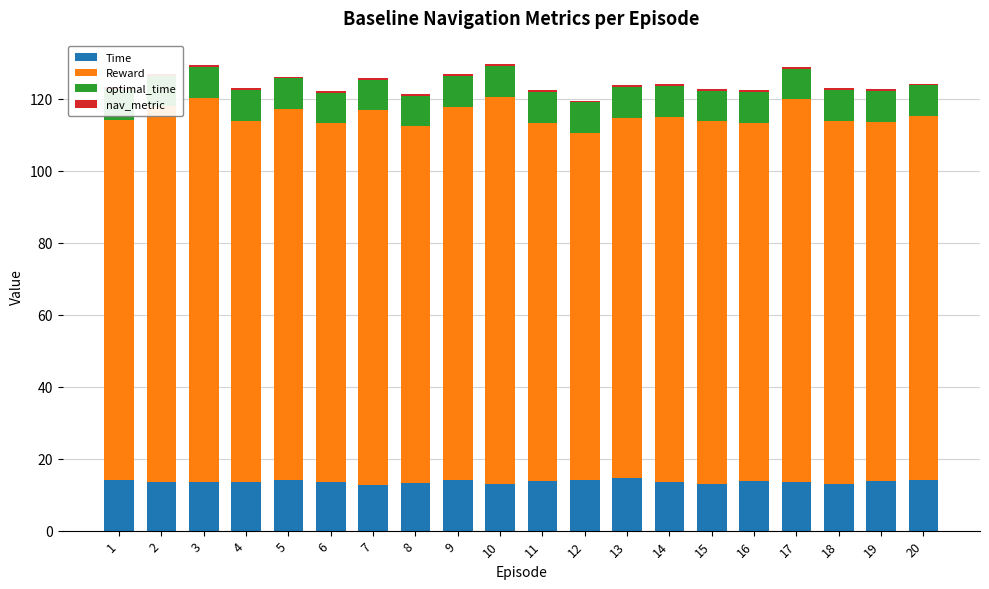

What is the difference between the maximum and minimum values in the Time series?

2.0